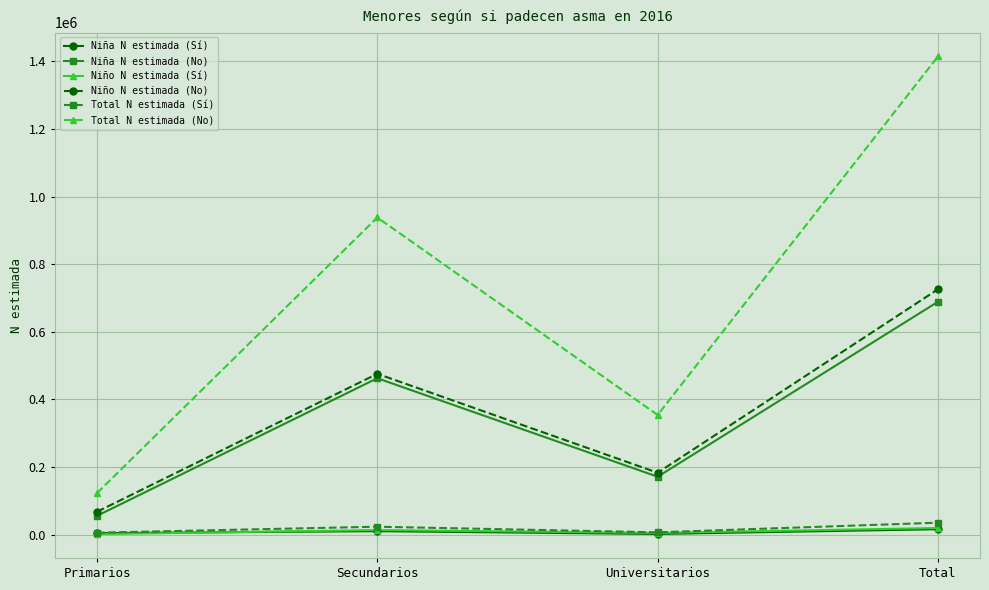

What is the label of the 4th point from the right?

Primarios